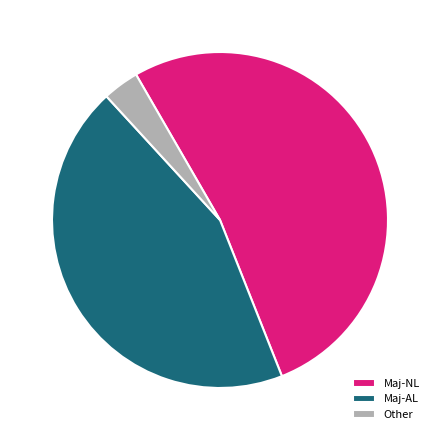

How many slices are in this pie chart?

3